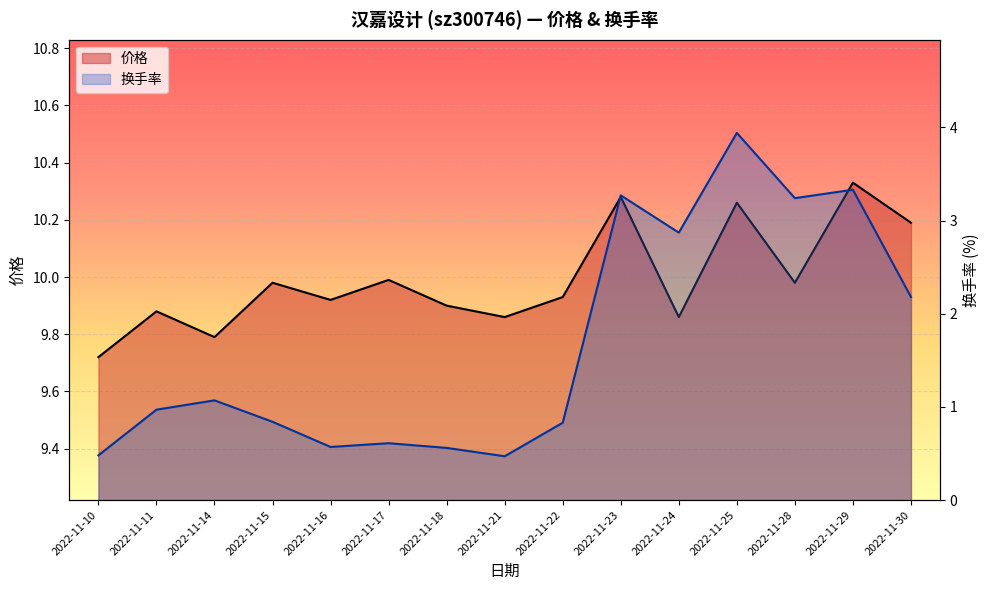

Where is the first local minimum for 换手率?

2022-11-16